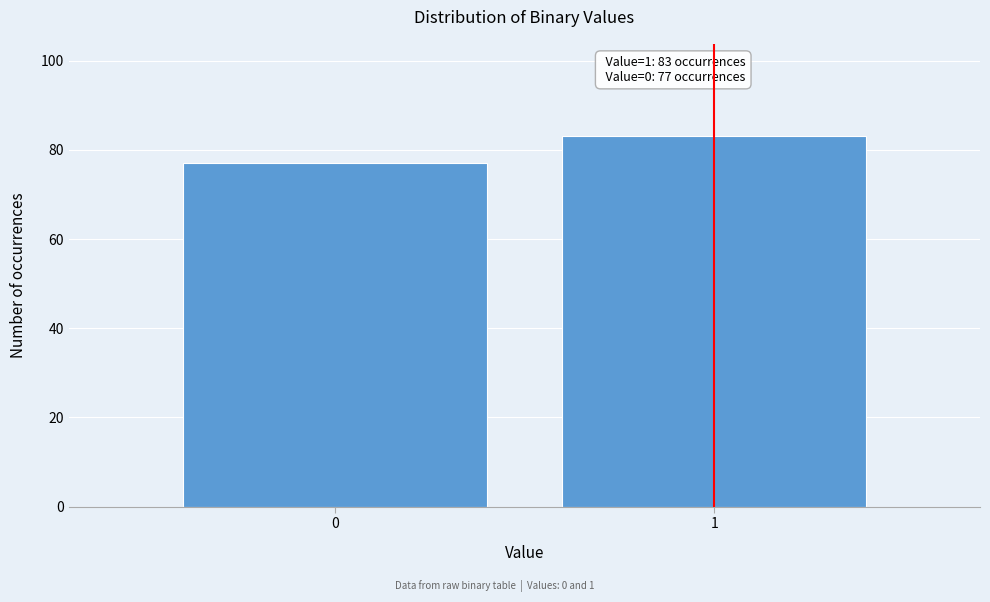

Reading right to left, list all the values displayed in this chart.

83	77